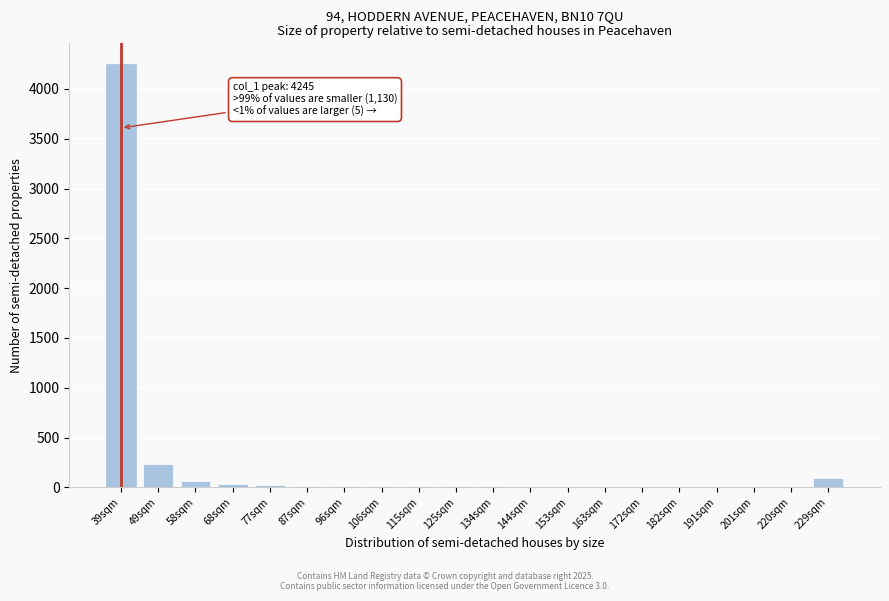

At which label is the value closest to 2122?

49sqm